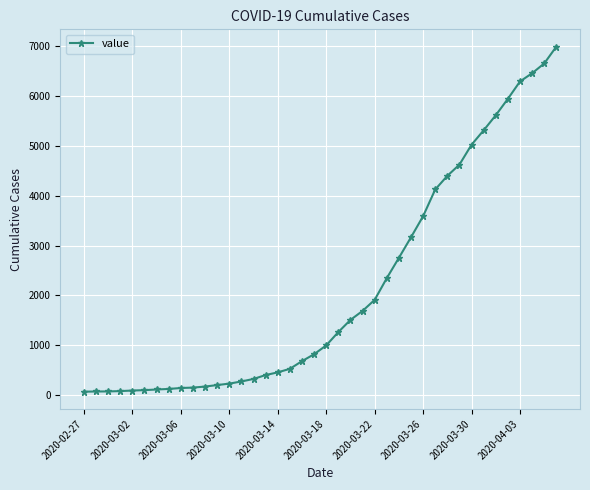

What is the average value?

2142